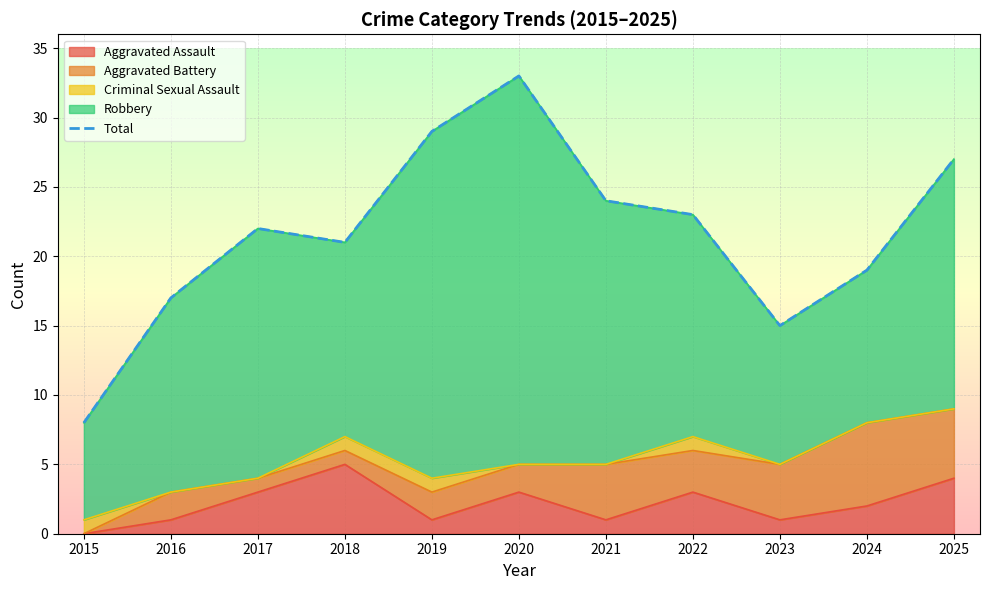

What is the difference between the maximum and second lowest values in the Robbery series?

18